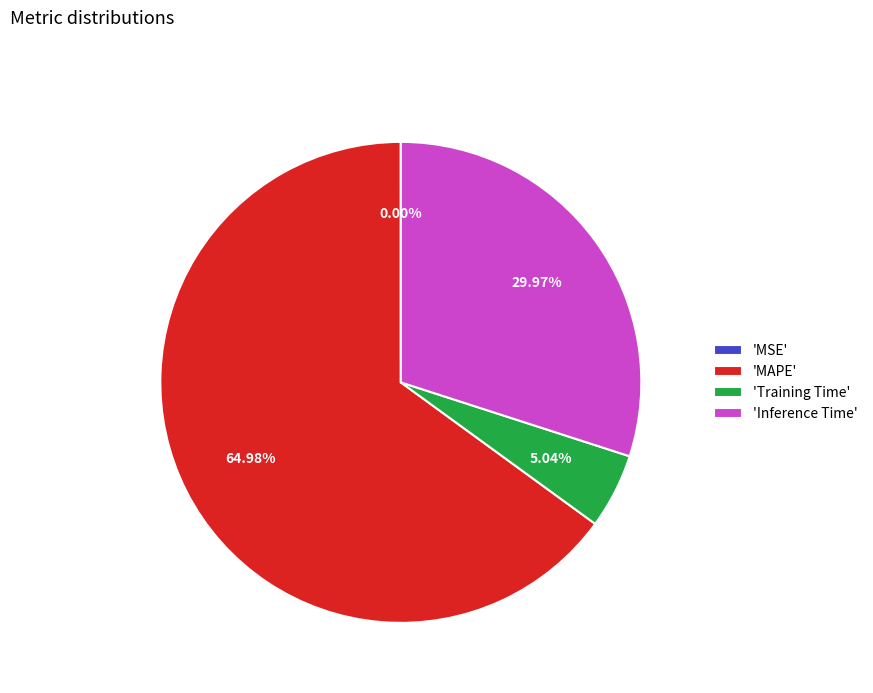

Is there any slice that represents more than half of the pie?

Yes